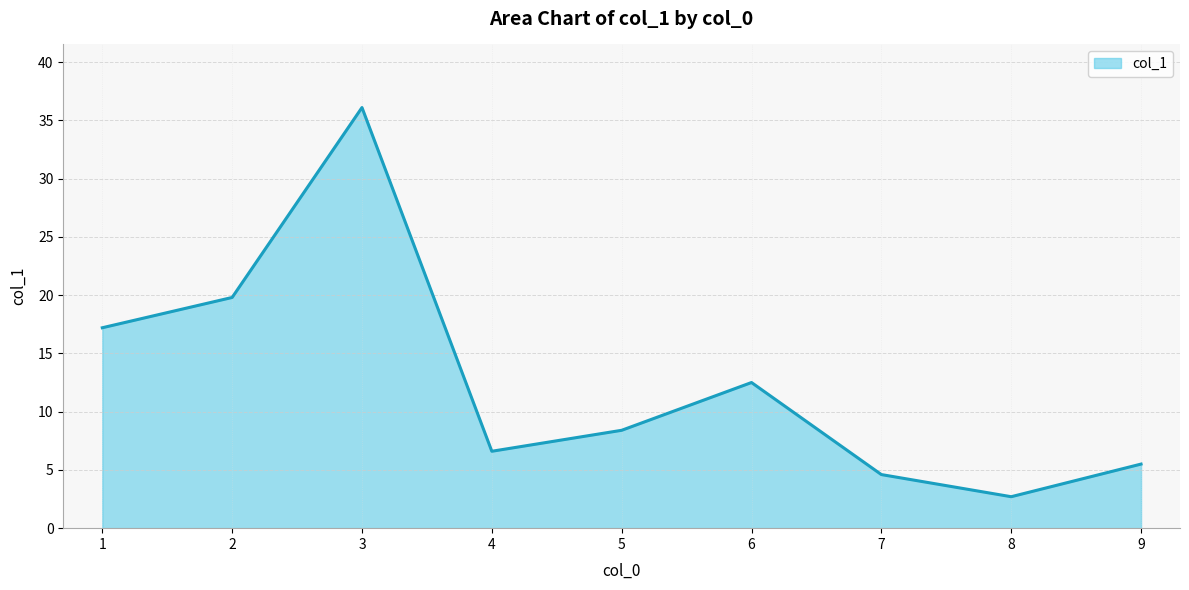

What is the ratio of the value at 3 to the value at 8?

13.4